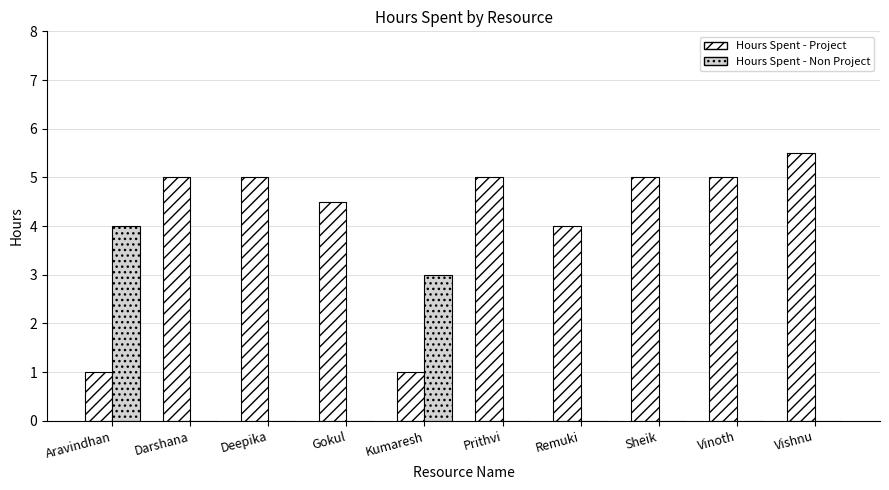

Which series changed the most between Deepika and Kumaresh?

Hours Spent - Project